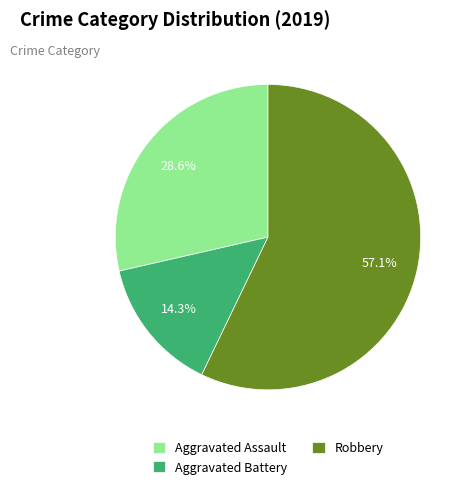

To the nearest percent, what percentage of the pie is Aggravated Assault?

29%